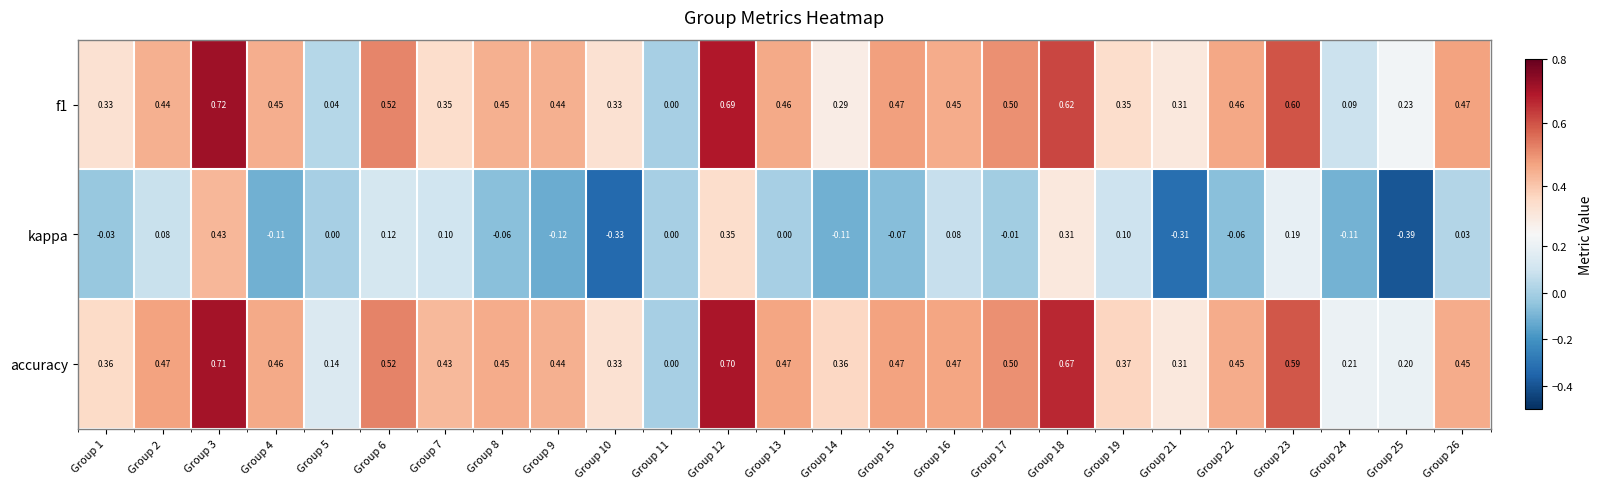

Which series has the largest total across all categories?

accuracy